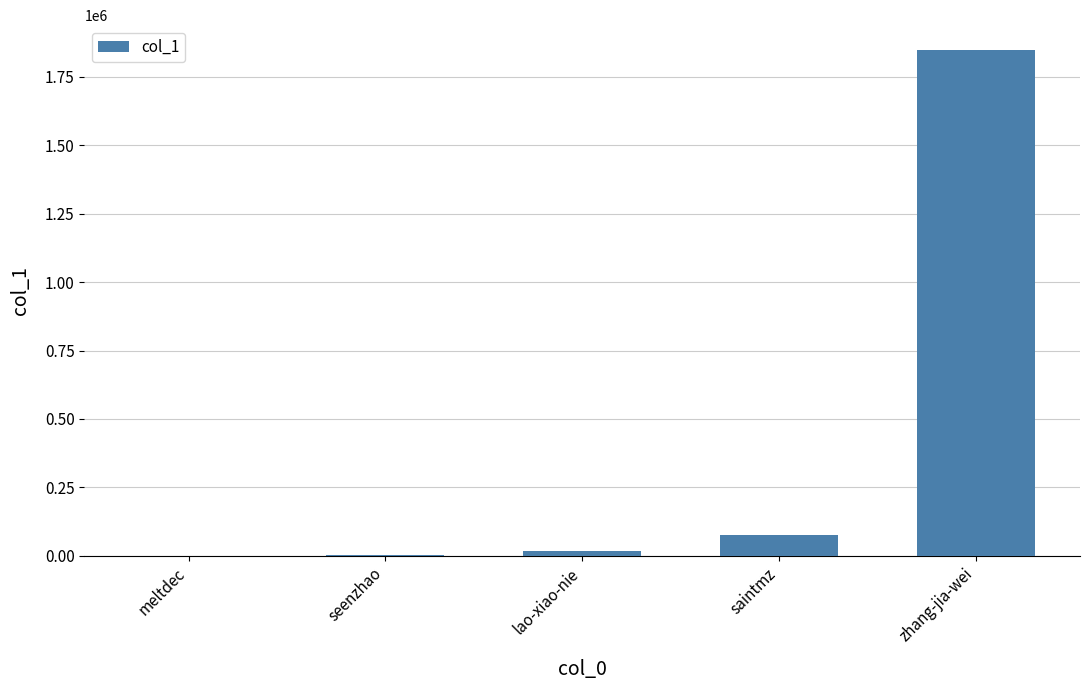

What is the difference between the values at meltdec and lao-xiao-nie?

16509